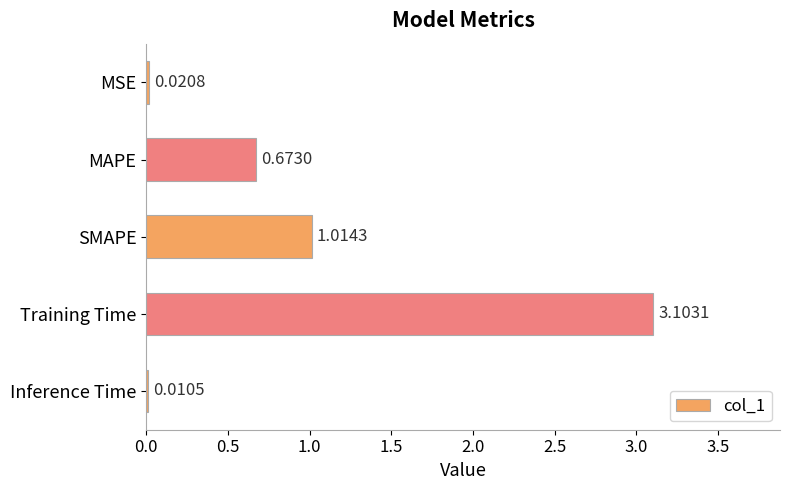

Are the bars horizontal?

Yes